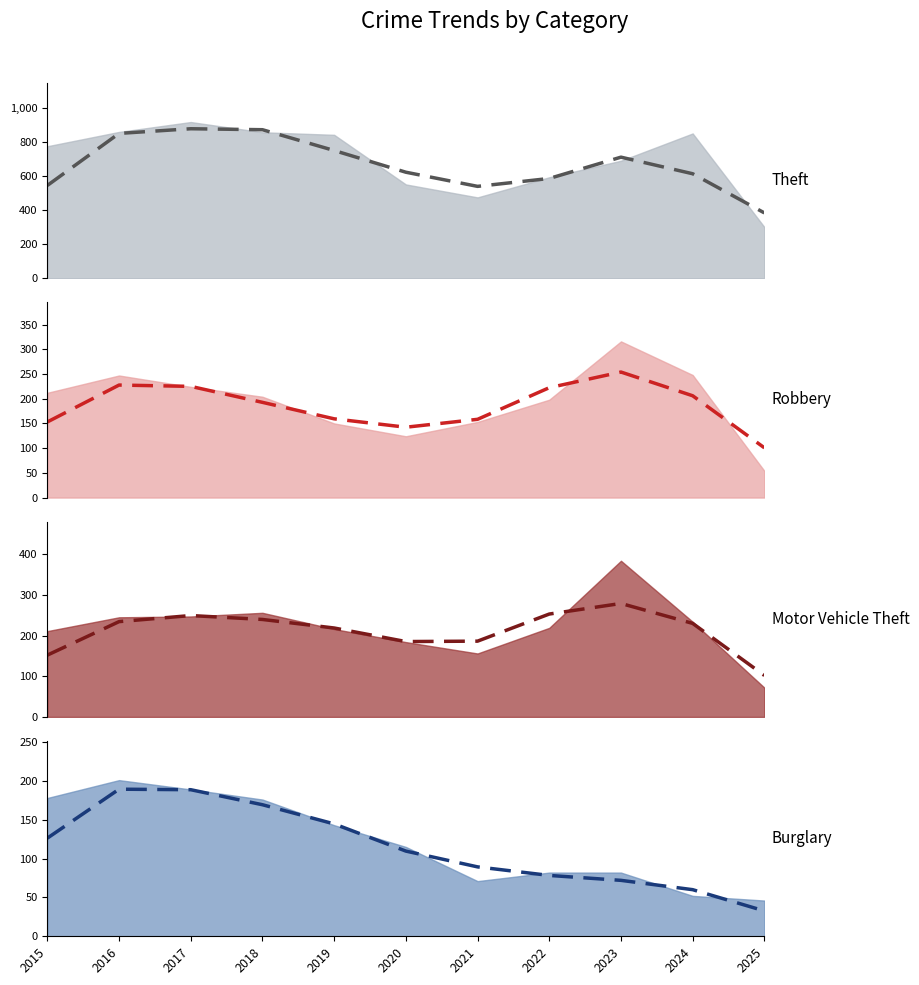

True or false: Theft (trend) has more than 2 interior local peaks.

False